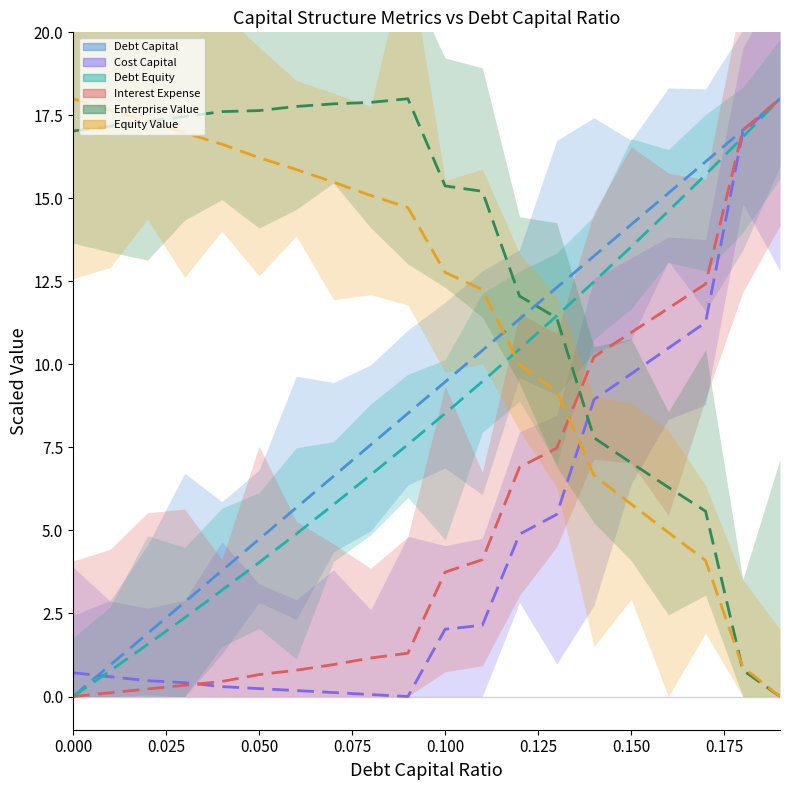

Which series has the largest range (max minus min)?

debt_capital